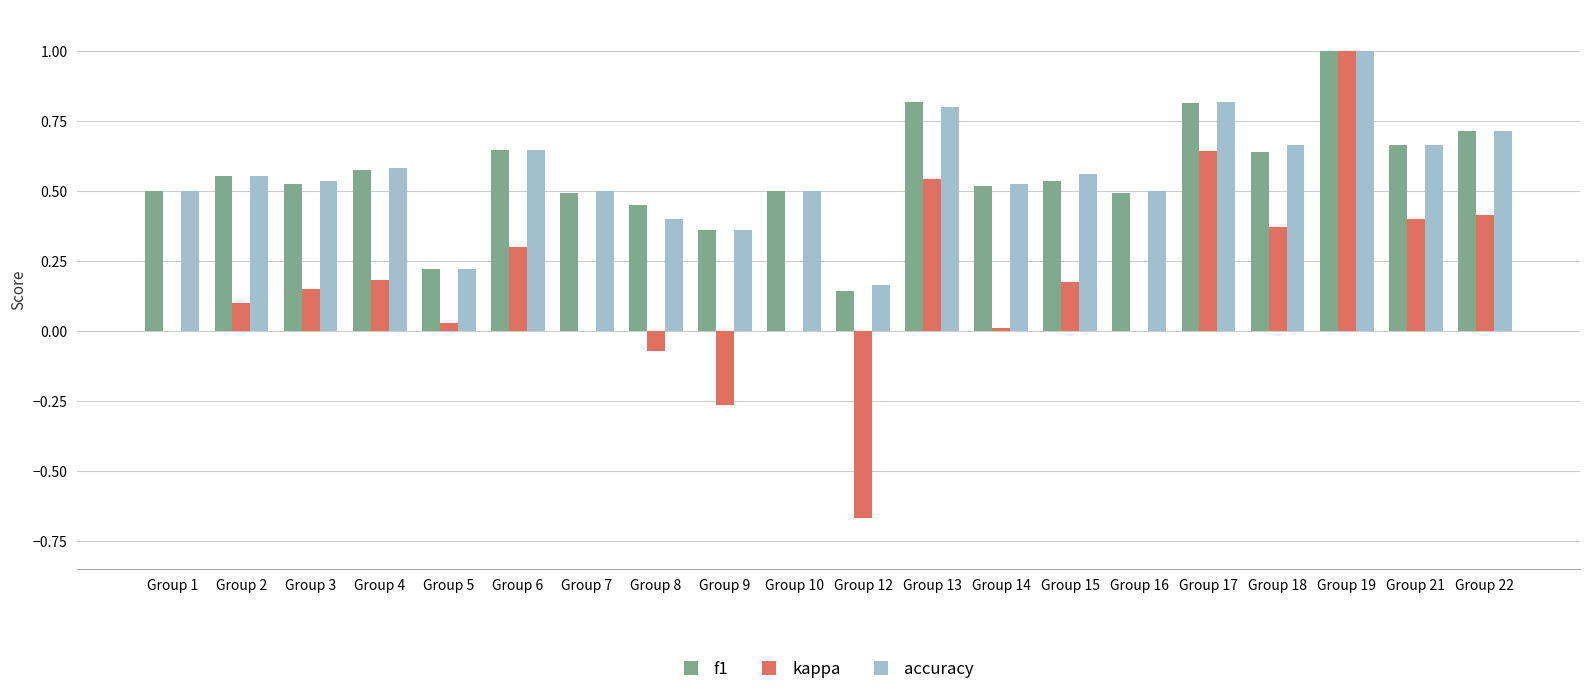

Which series changed the most between Group 4 and Group 17?

kappa